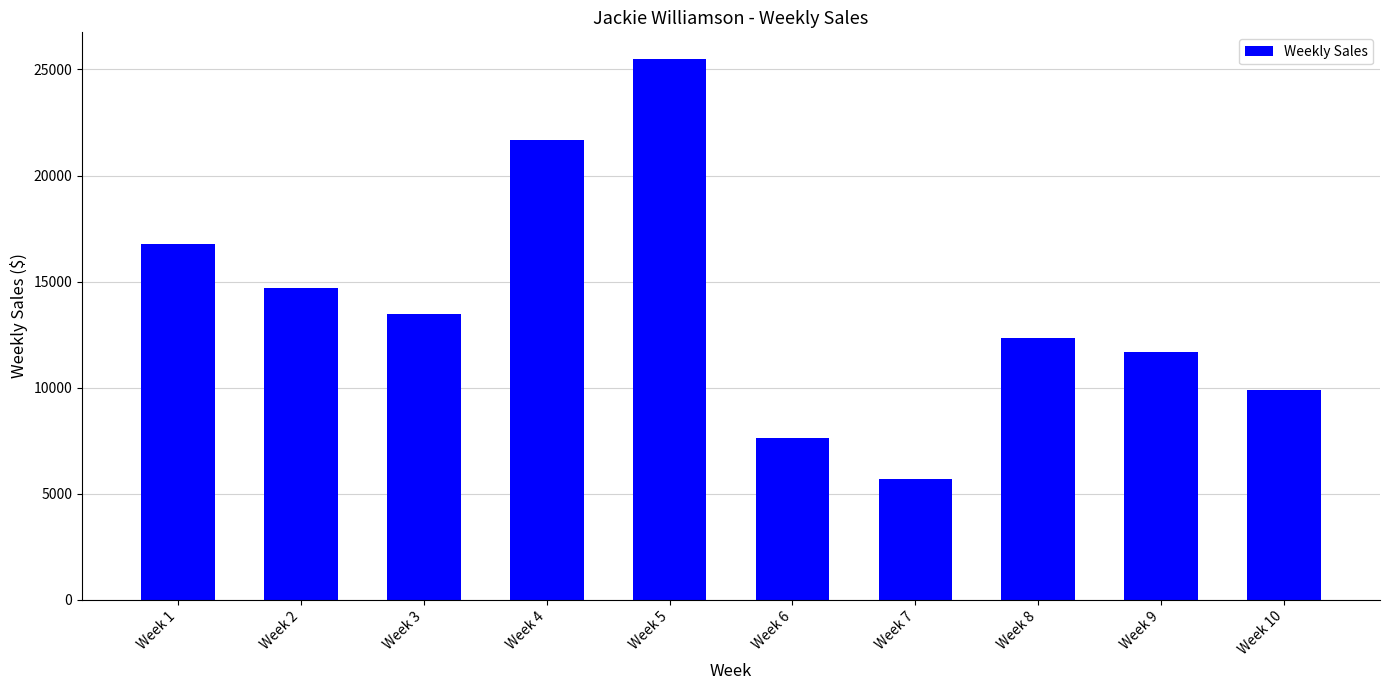

Reading left to right, what are all the values shown in this chart?

16785.1	14687.5	13479.0	21689.5	25478.5	7600.0	5689.0	12346.9	11687.0	9874.5